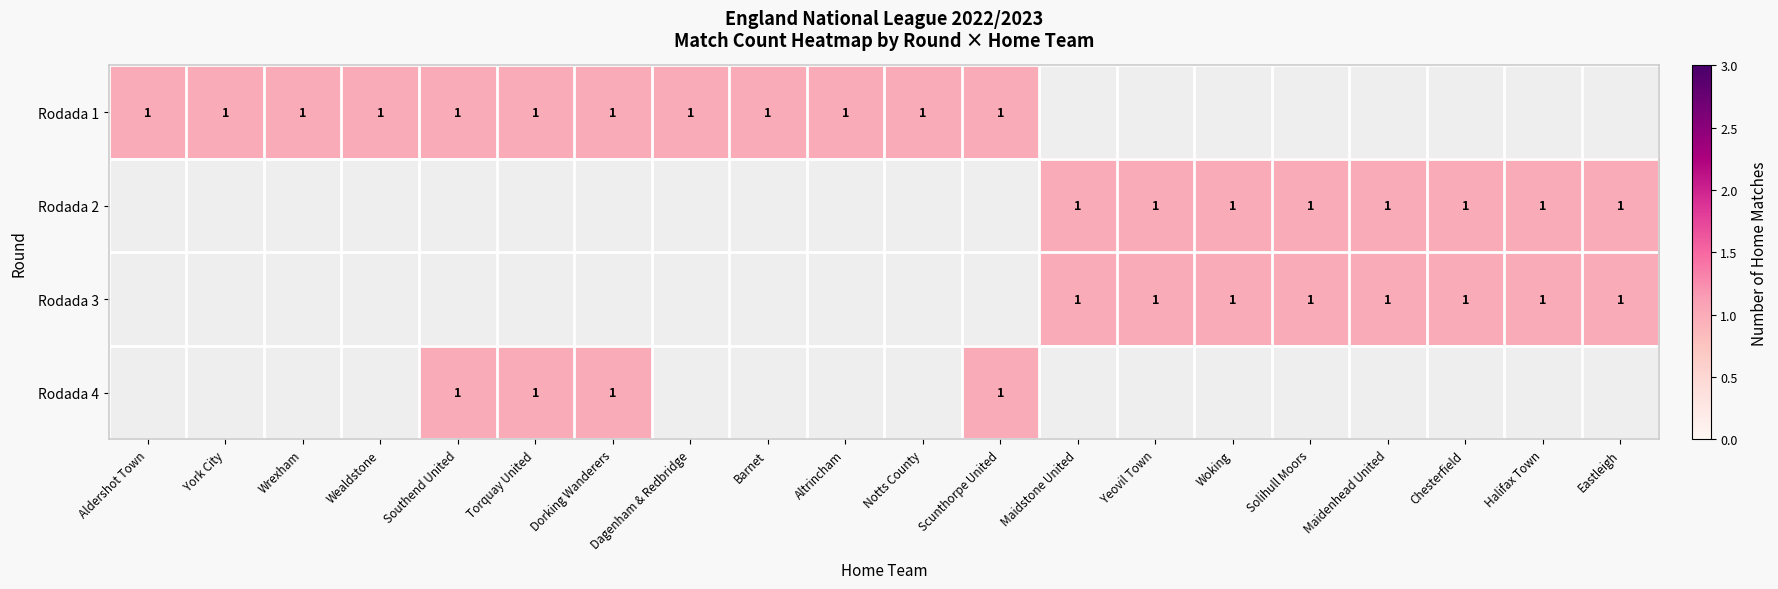

Is it true that Rodada 3 equals 1 at Yeovil Town?

True